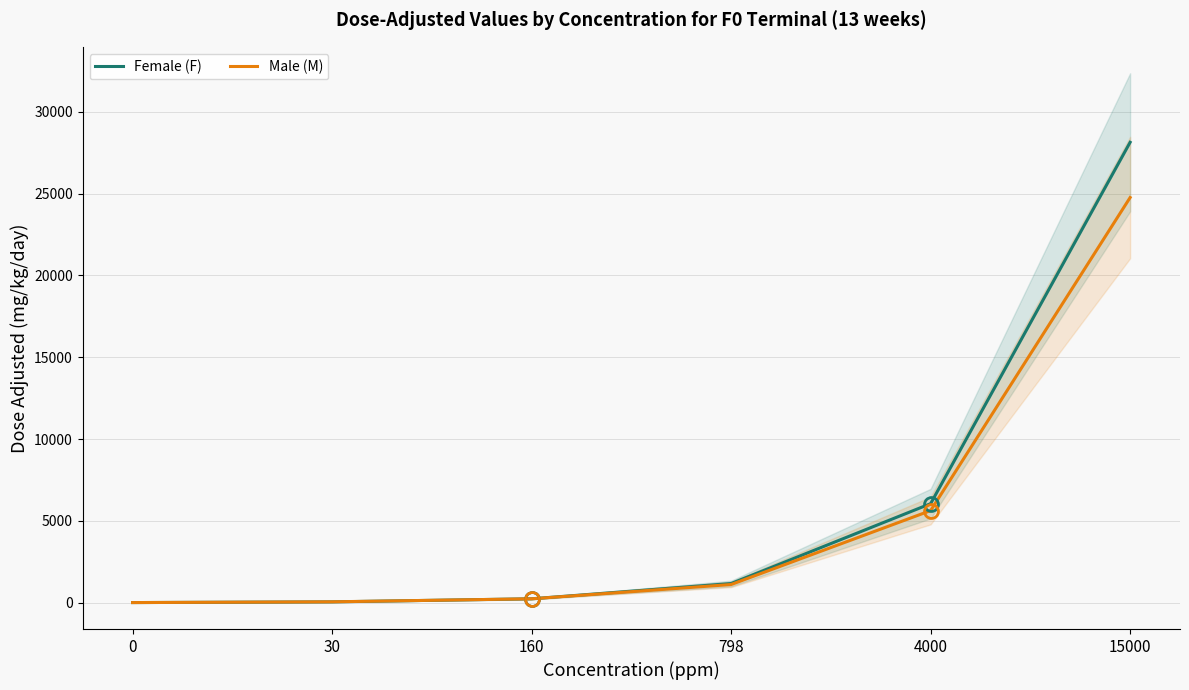

Reading right to left, list all the values displayed in this chart.

Female (F): 28142.2	6047.2	1164.5	230.6	42.3	0.0
Male (M): 24764.9	5622.7	1103.7	230.7	45.8	0.0